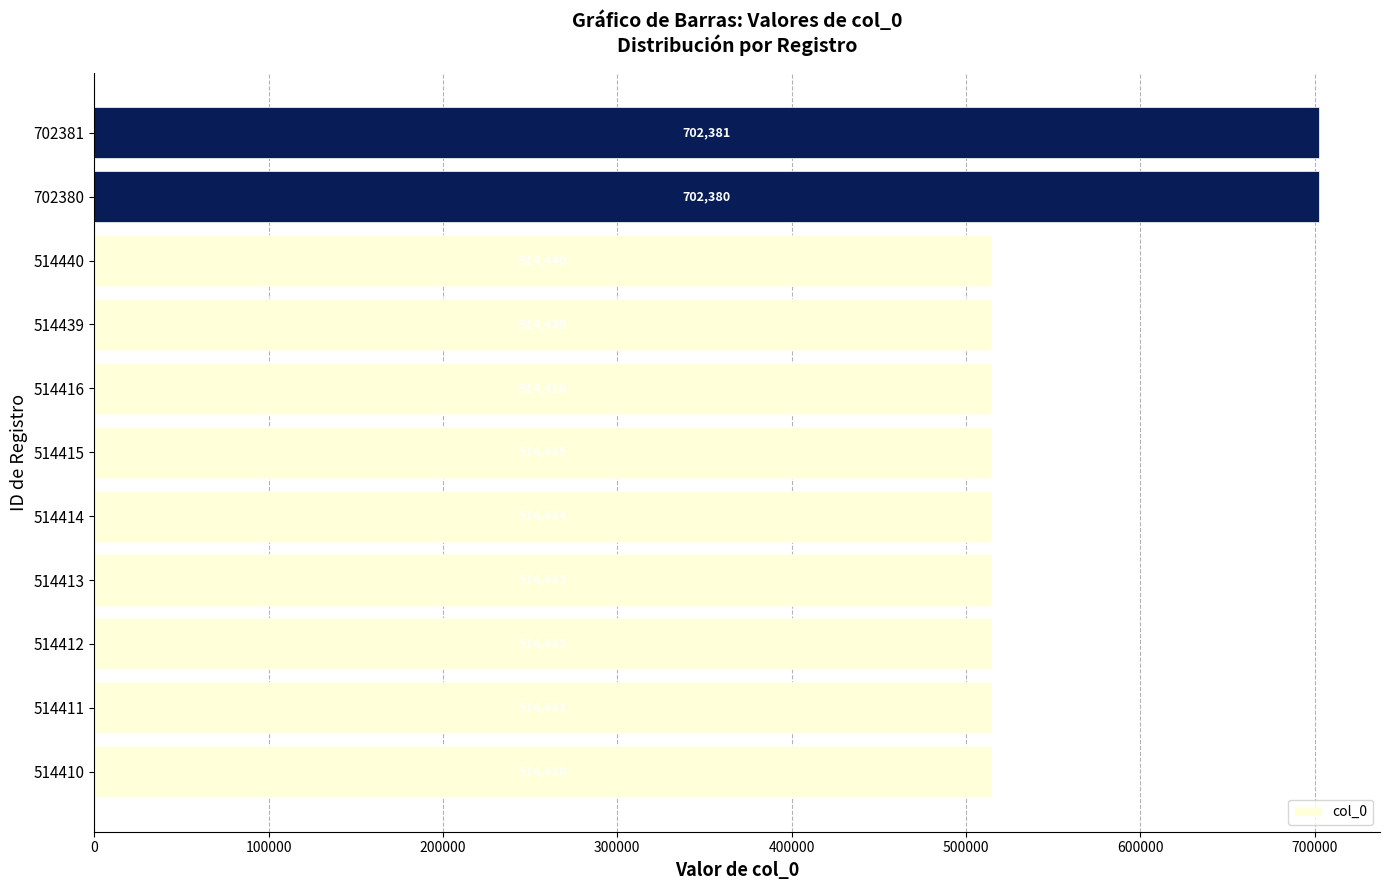

Rank the categories by value from highest to lowest.

702381, 702380, 514440, 514439, 514416, 514415, 514414, 514413, 514412, 514411, 514410